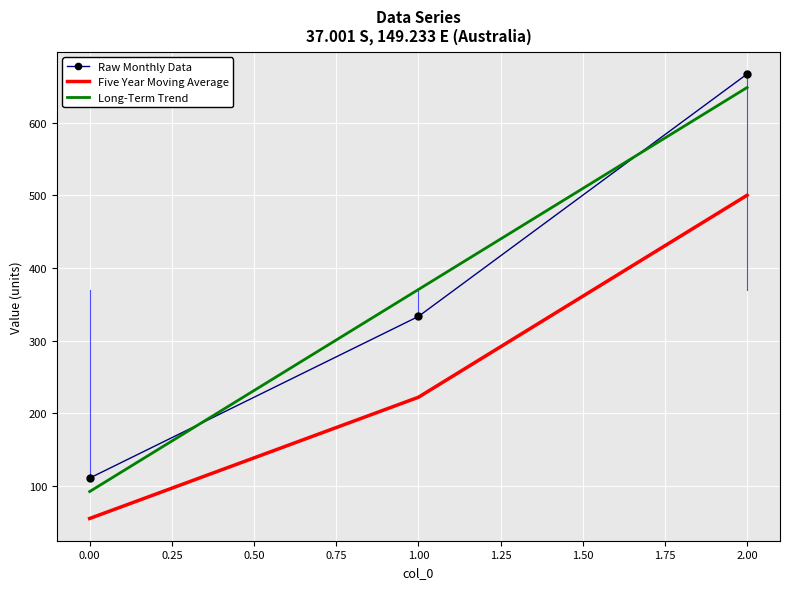

Is the value of Five Year Moving Average at 1.00 greater than the value of Raw Monthly Data at 0.00?

Yes